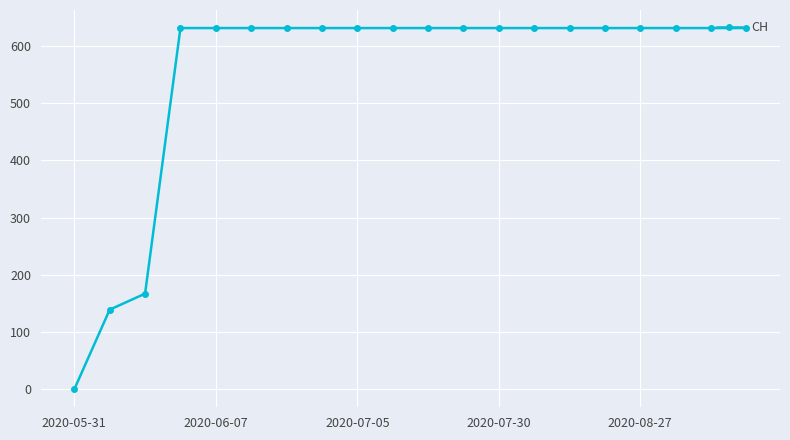

What is the sum of all values?

11033